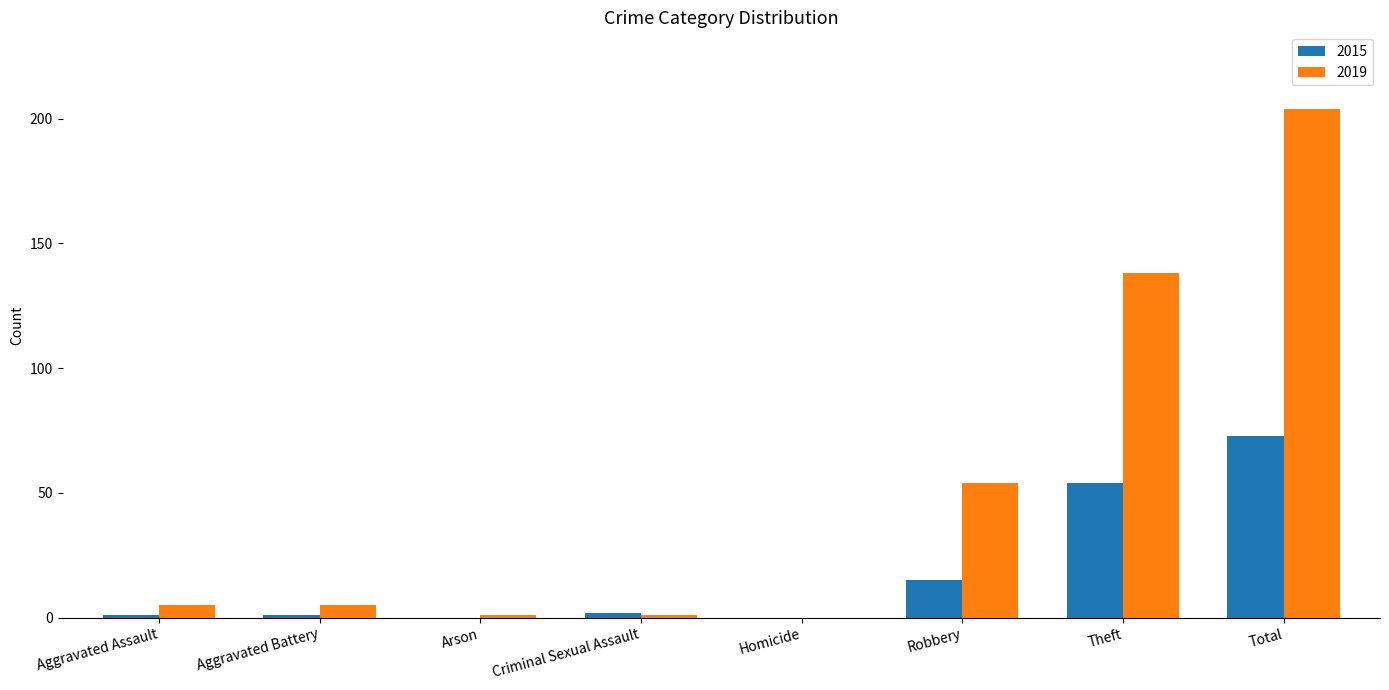

Reading left to right, transcribe all the data shown in this chart.

2015: Aggravated Assault=1	Aggravated Battery=1	Arson=0	Criminal Sexual Assault=2	Homicide=0	Robbery=15	Theft=54	Total=73
2019: Aggravated Assault=5	Aggravated Battery=5	Arson=1	Criminal Sexual Assault=1	Homicide=0	Robbery=54	Theft=138	Total=204